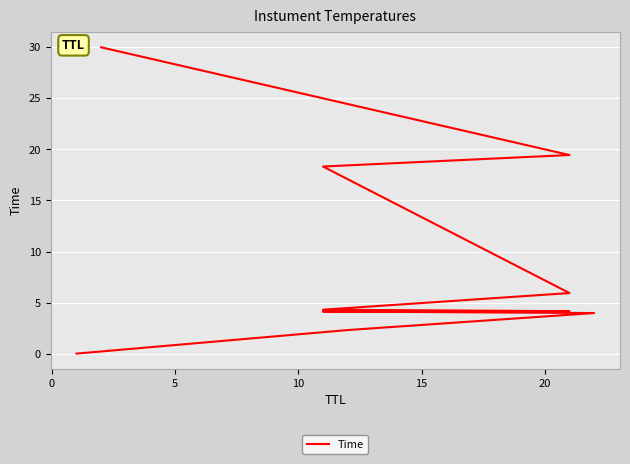

The value at 9 is 17.6. True or false?

False